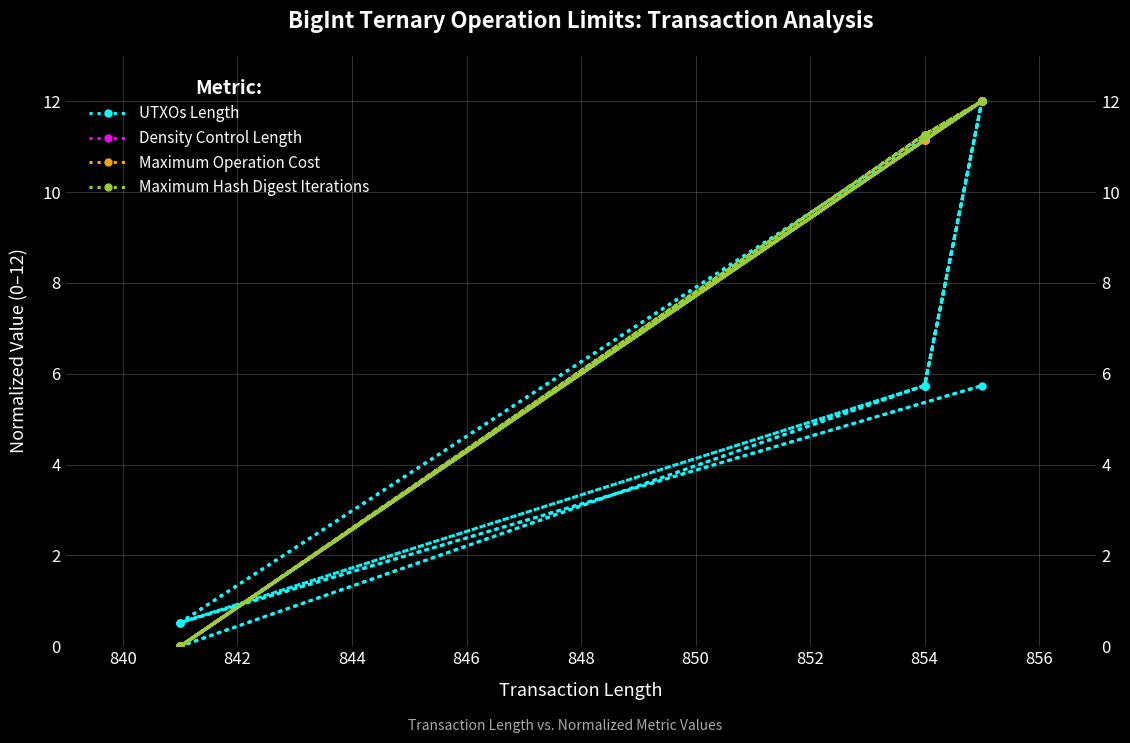

How many values in the Density Control Length series exceed 11?

9